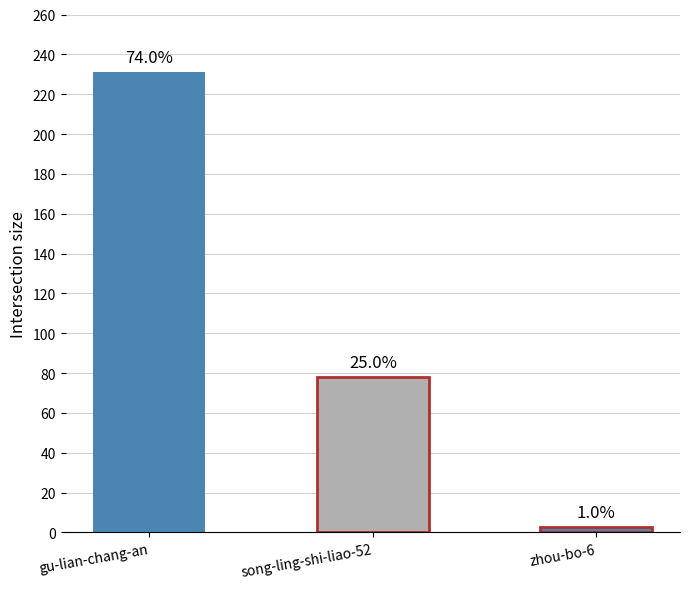

The value at gu-lian-chang-an is 231. True or false?

True